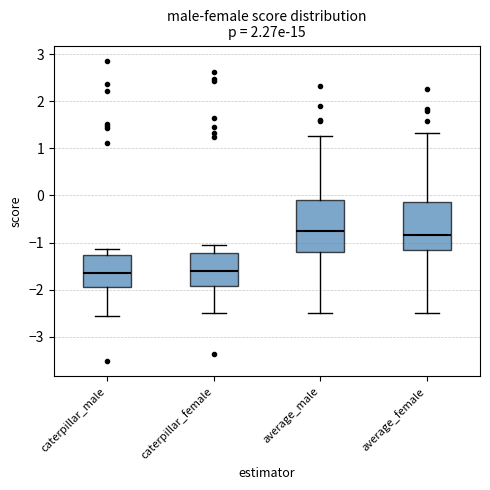

Reading left to right, read every box against the y-axis: the position of its median line, the range the box covers, and the ends of its whiskers. The values are not printed on the chart, so give them approximately, as read against the axis.

caterpillar_male: median -1.6, box -1.9 to -1.3, whiskers -2.6 to -1.1
caterpillar_female: median -1.6, box -1.9 to -1.2, whiskers -2.5 to -1.1
average_male: median -0.8, box -1.2 to -0.1, whiskers -2.5 to 1.3
average_female: median -0.8, box -1.2 to -0.1, whiskers -2.5 to 1.3